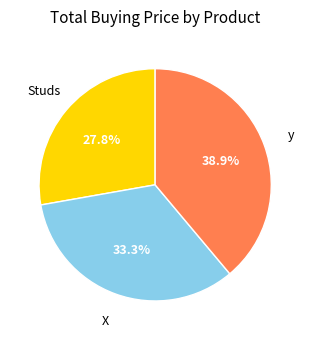

To the nearest percent, what is the difference between the Studs and y slice percentages?

11%